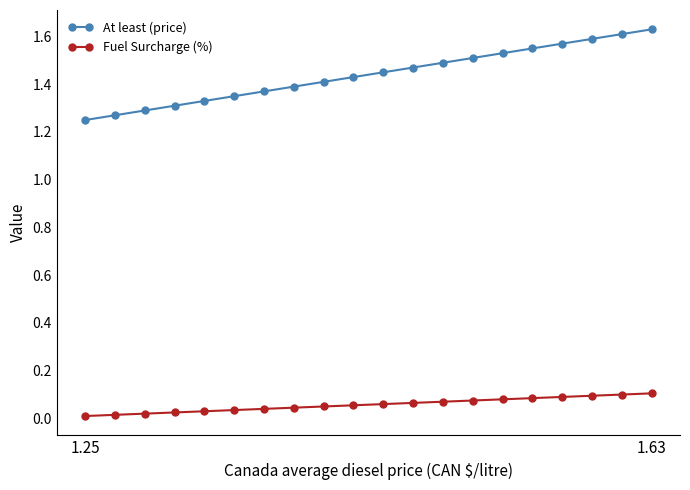

True or false: Fuel Surcharge (%) and At least (price) intersect in this chart.

False